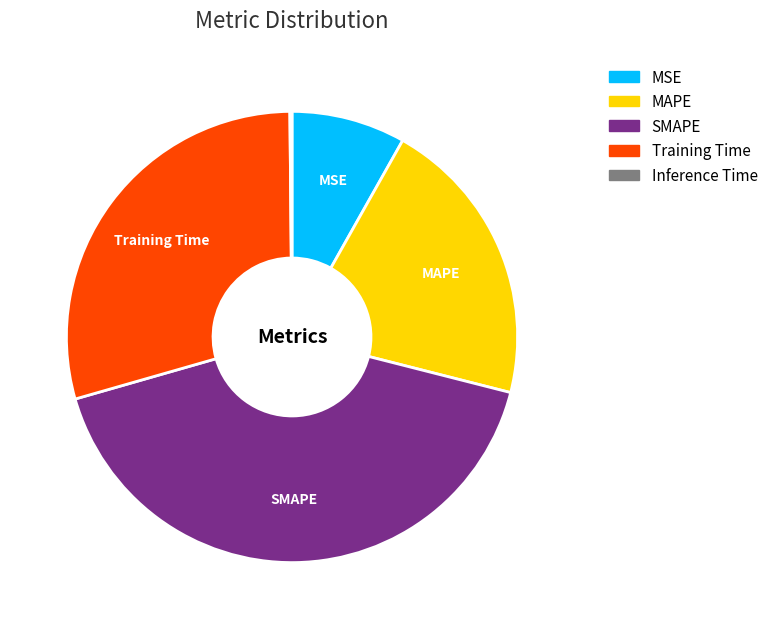

The MAPE slice represents 21% of the pie. True or false?

True